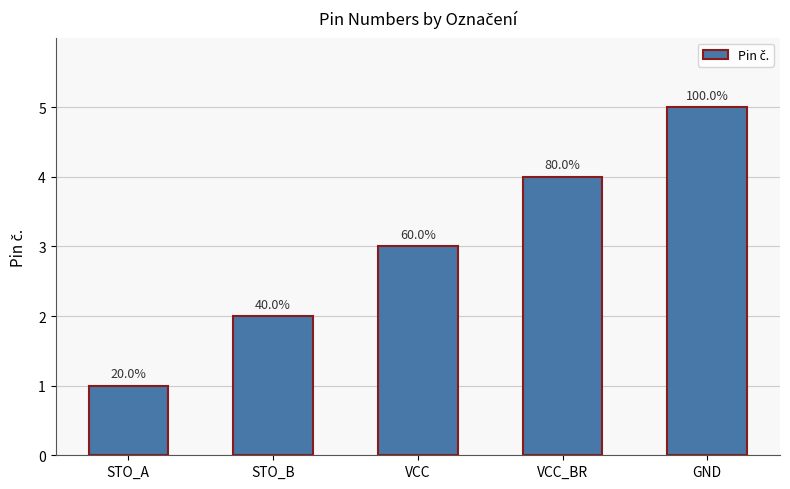

Reading left to right, list all the values displayed in this chart.

STO_A=1	STO_B=2	VCC=3	VCC_BR=4	GND=5